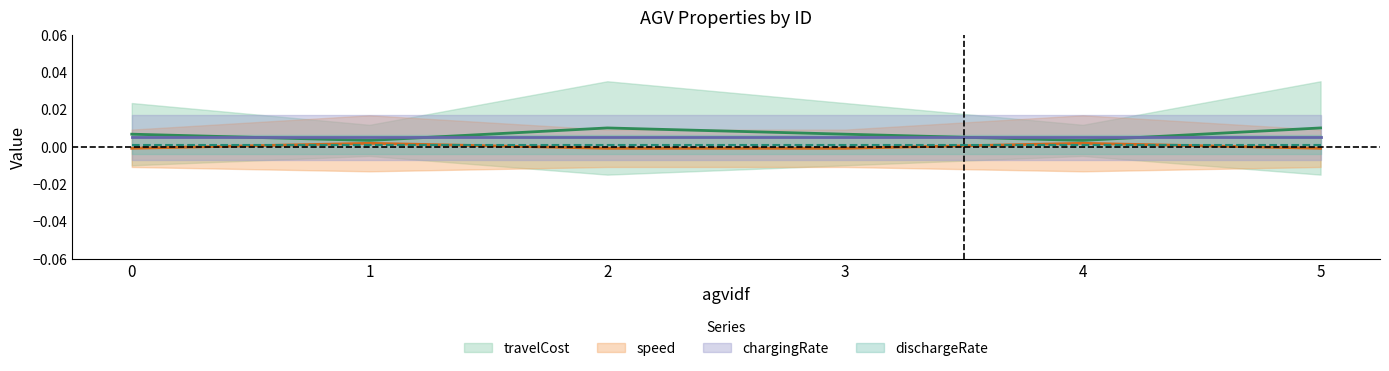

At which label does travelCost reach its peak?

2